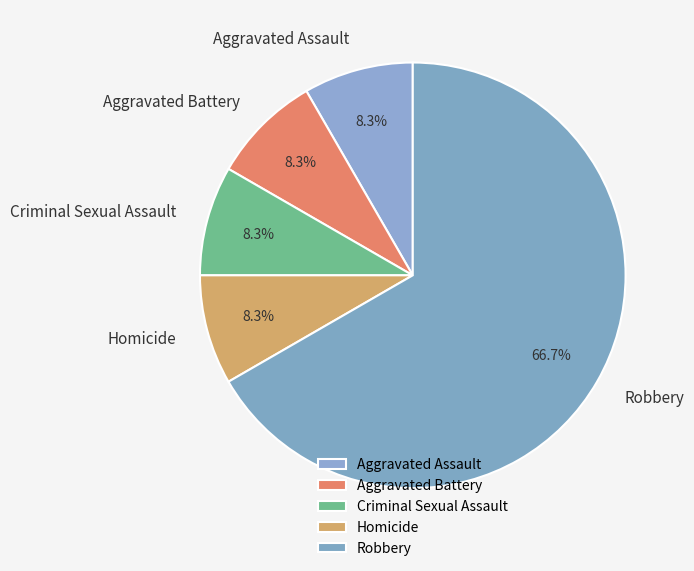

What is the largest slice in the pie chart?

Robbery